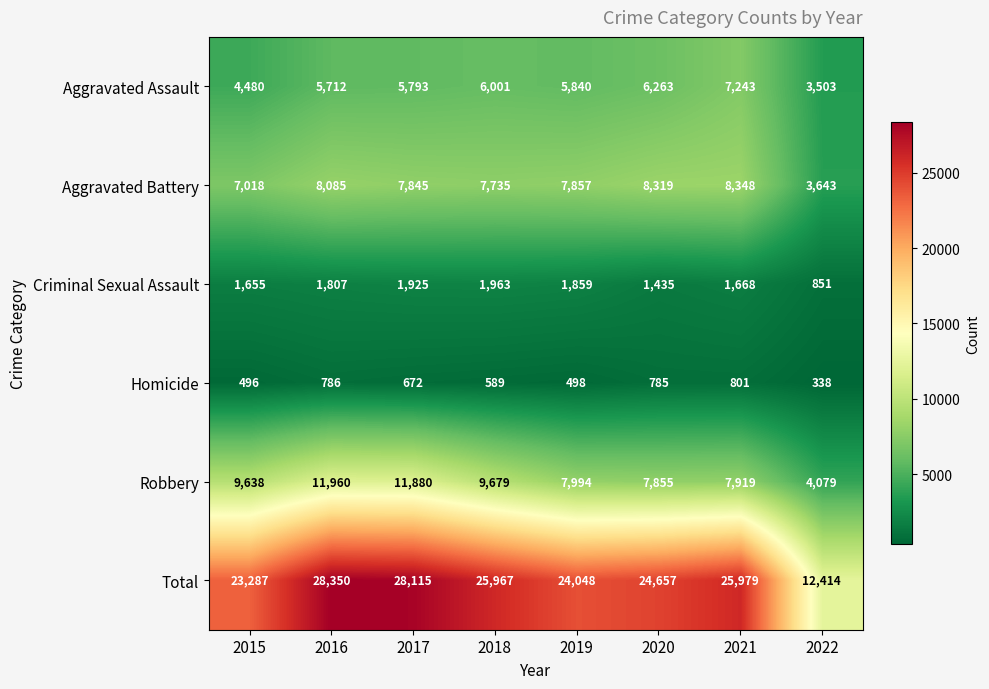

How many data points in Criminal Sexual Assault are less than 1807?

4